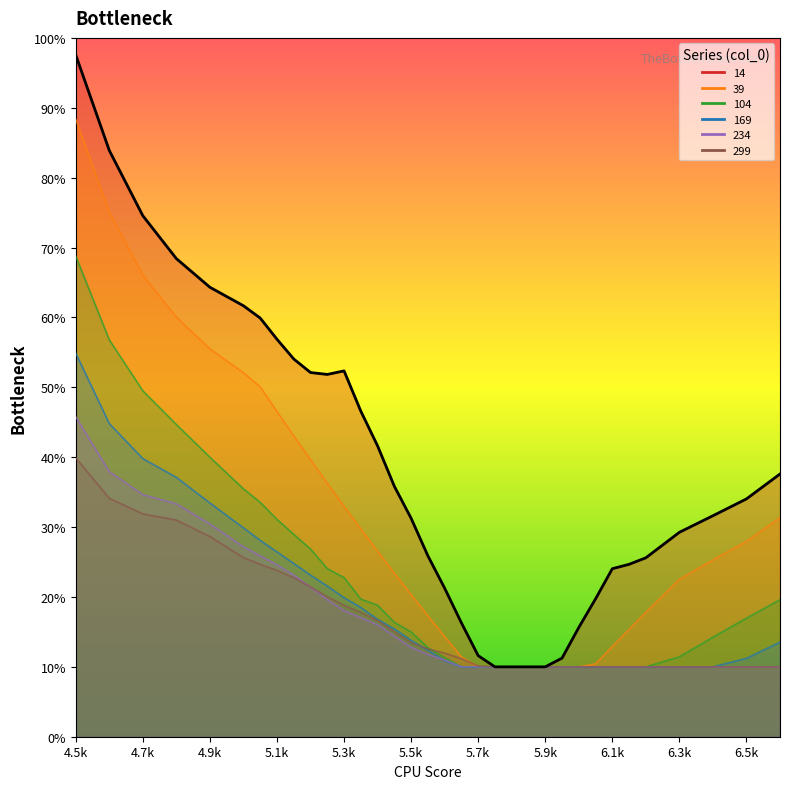

List the series in order of their peak value, lowest first.

299, 234, 169, 104, 39, 14